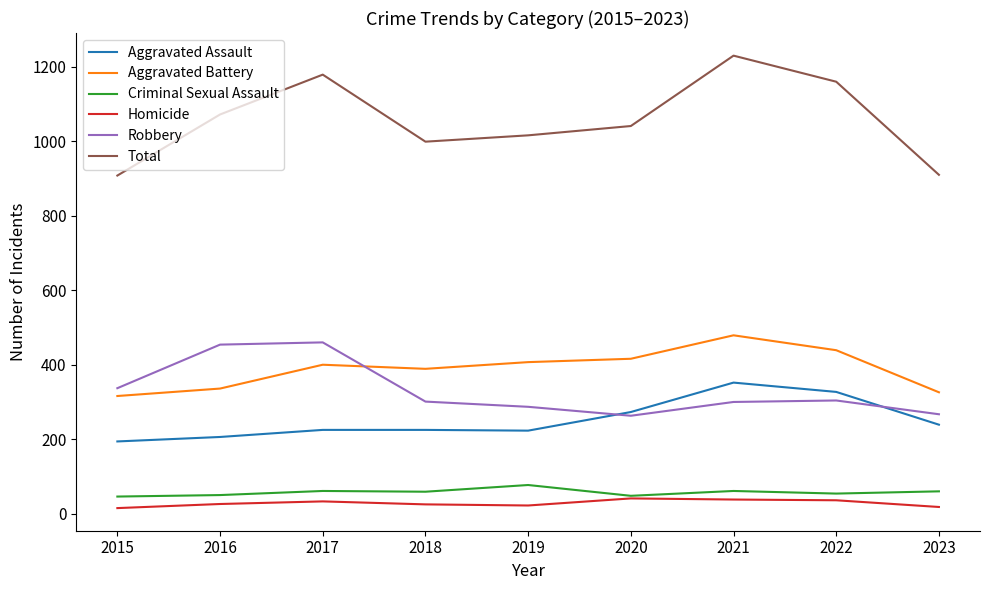

Is the value of Robbery at 2016 greater than the value of Total at 2018?

No